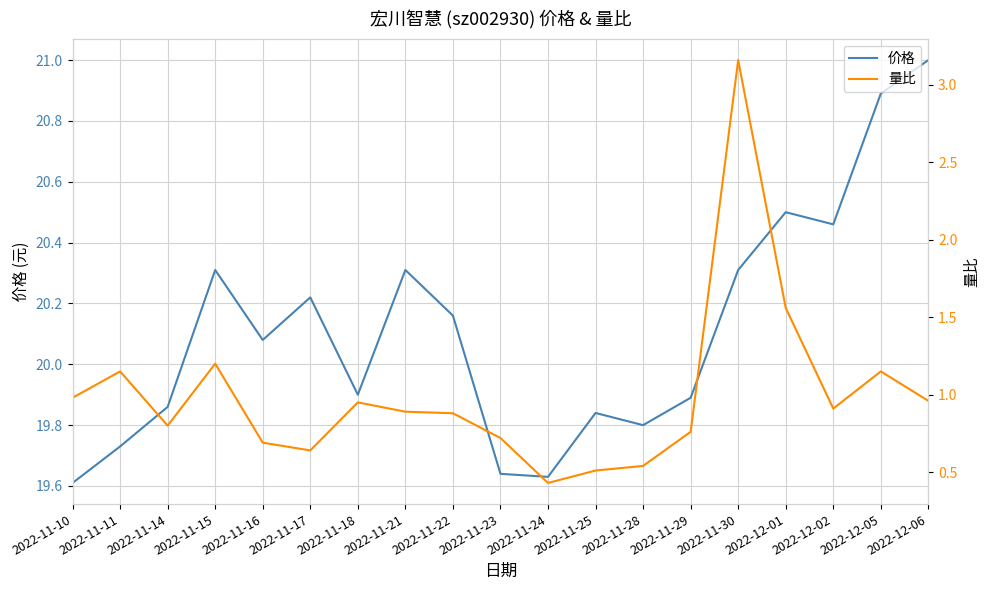

True or false: 价格 has a value of 19.6 at 2022-11-10.

True